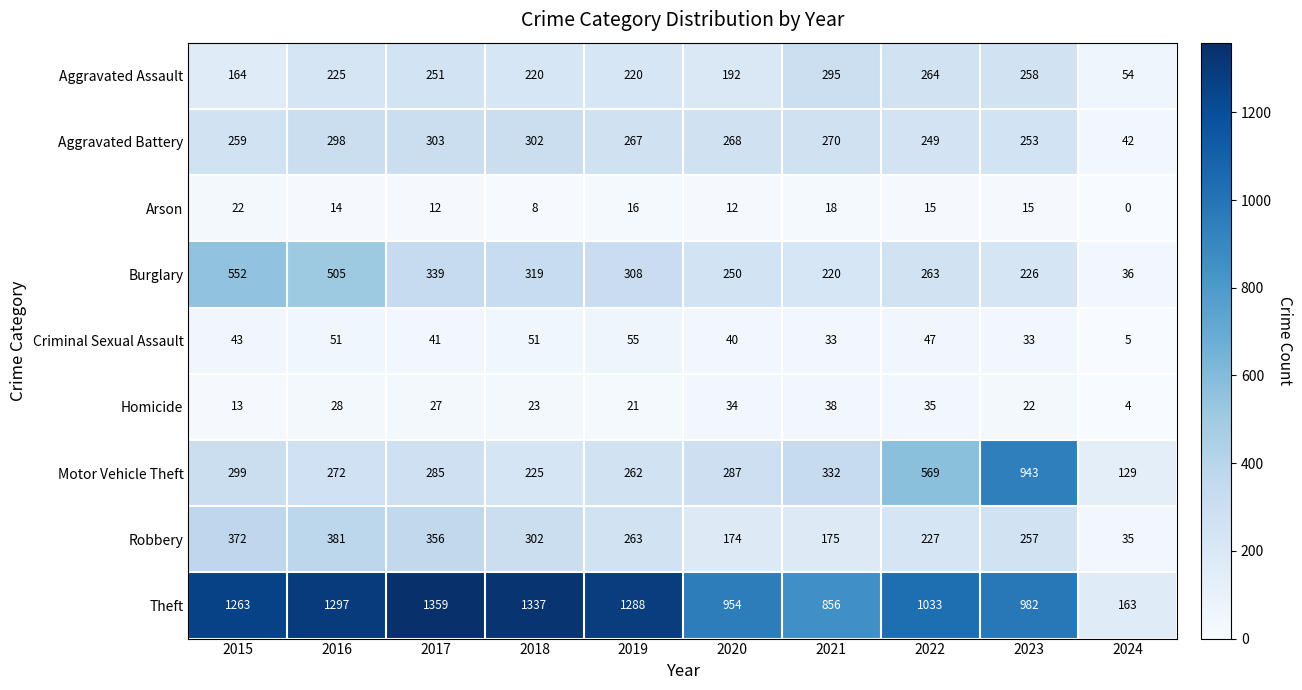

Rank the series at 2016 from lowest to highest value.

Arson, Homicide, Criminal Sexual Assault, Aggravated Assault, Motor Vehicle Theft, Aggravated Battery, Robbery, Burglary, Theft